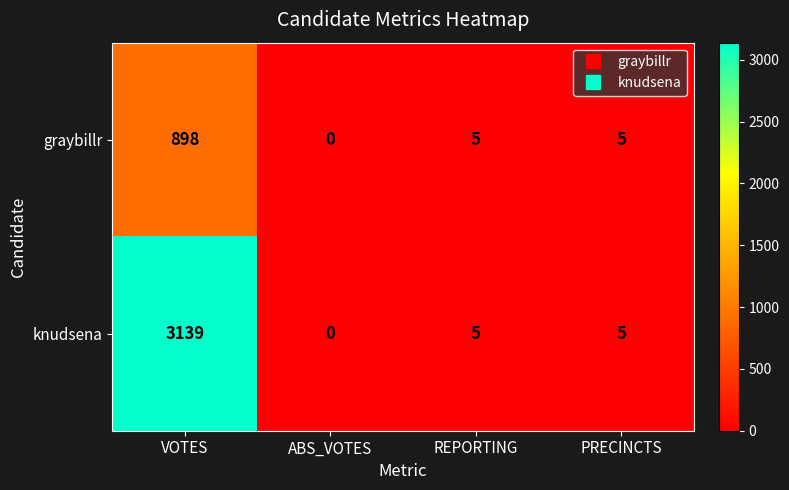

Rank the series by their average value, from lowest to highest.

graybillr, knudsena